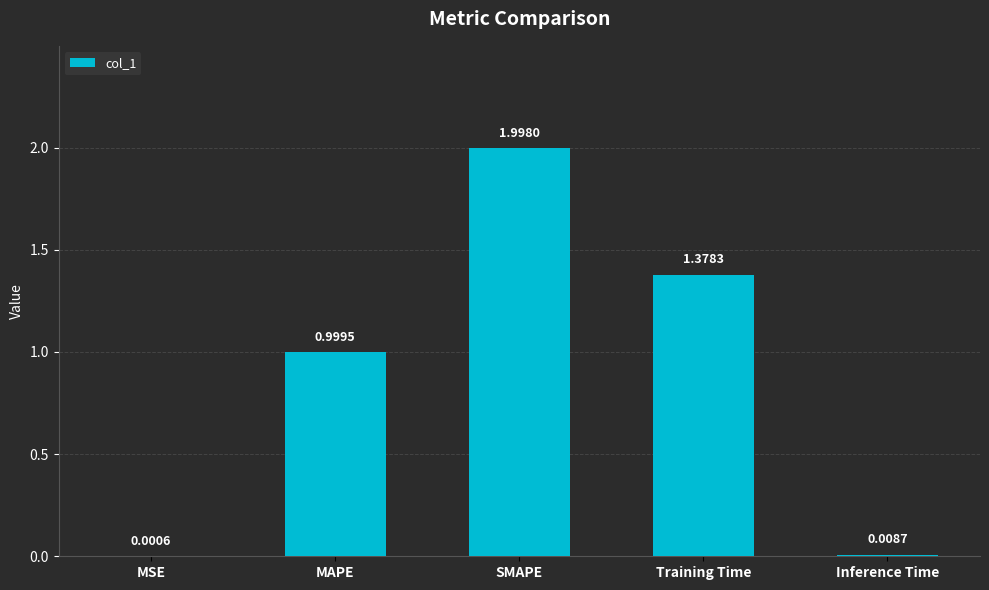

At which category does the chart reach its peak across all series?

SMAPE